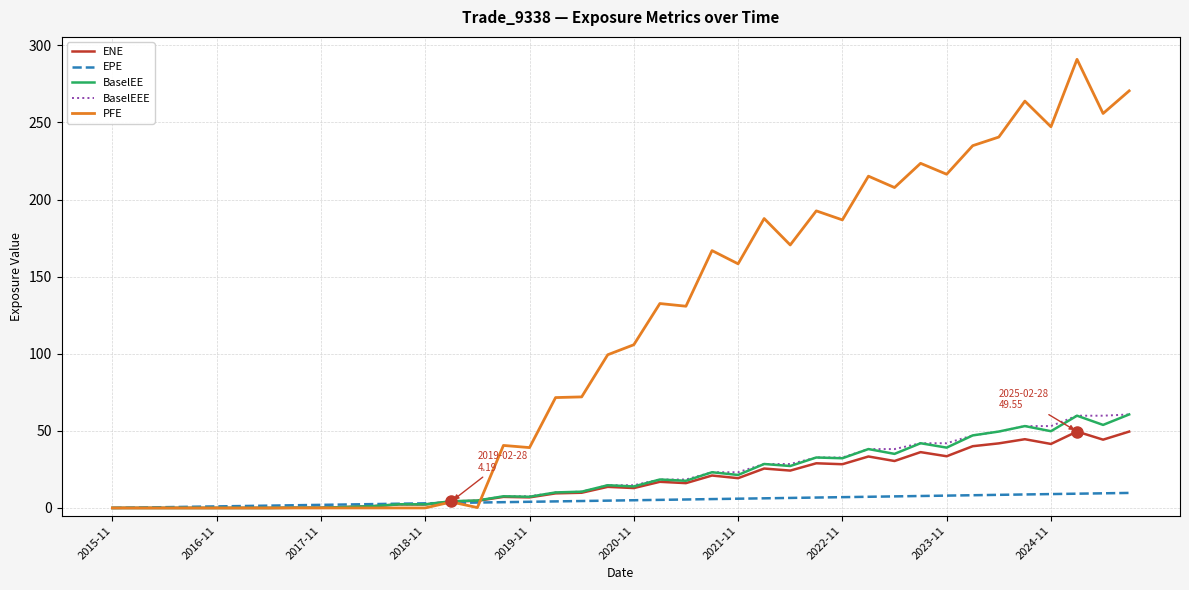

What is the highest value of the PFE series?

291.0